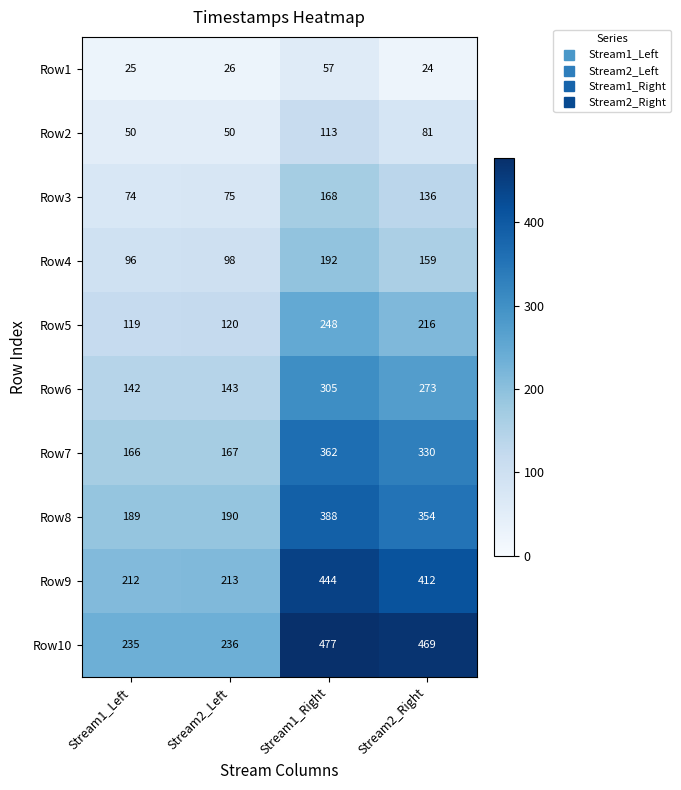

What is the difference between the Row2 values at Stream2_Left and Stream1_Right?

63